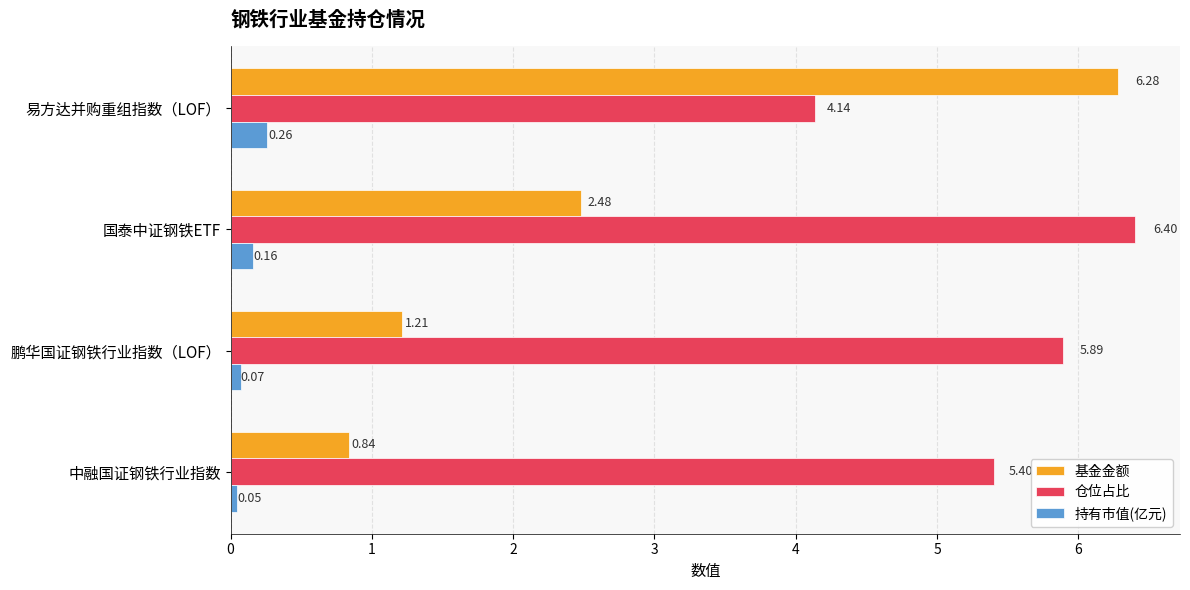

What is the total value across all series at 国泰中证钢铁ETF?

9.0